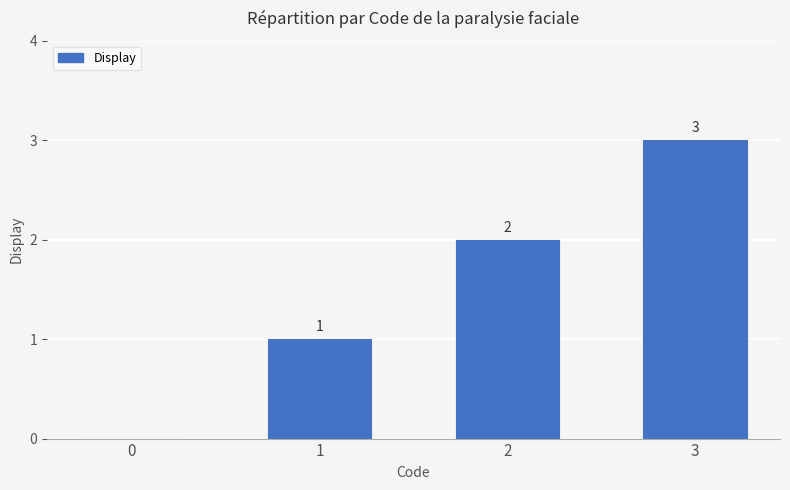

The value at 3 is 4. True or false?

False